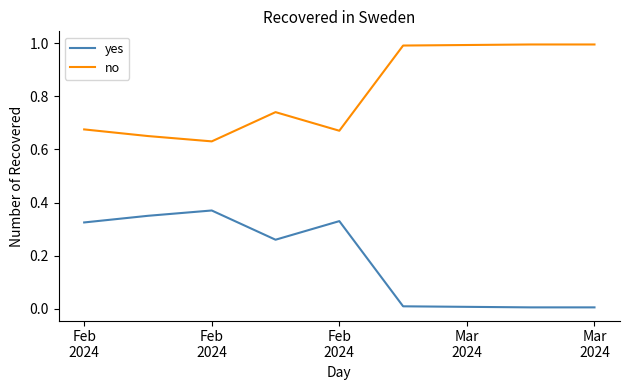

What are all the series names shown in the legend?

yes, no